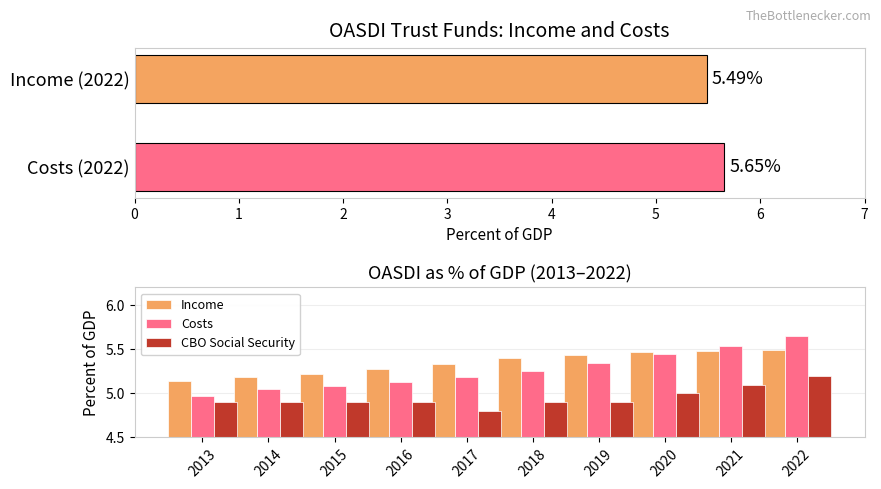

What are all the series names shown in the legend?

Income, Costs, CBO Social Security